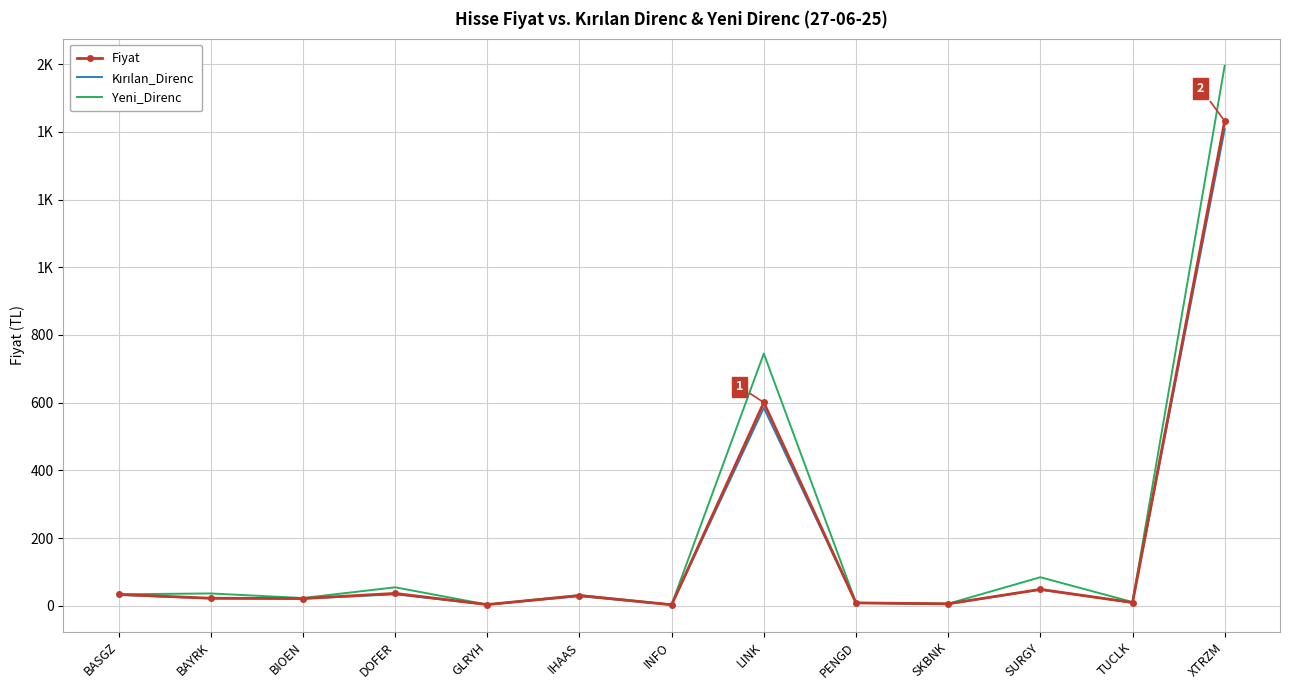

What is the label of the 13th point from the left?

XTRZM